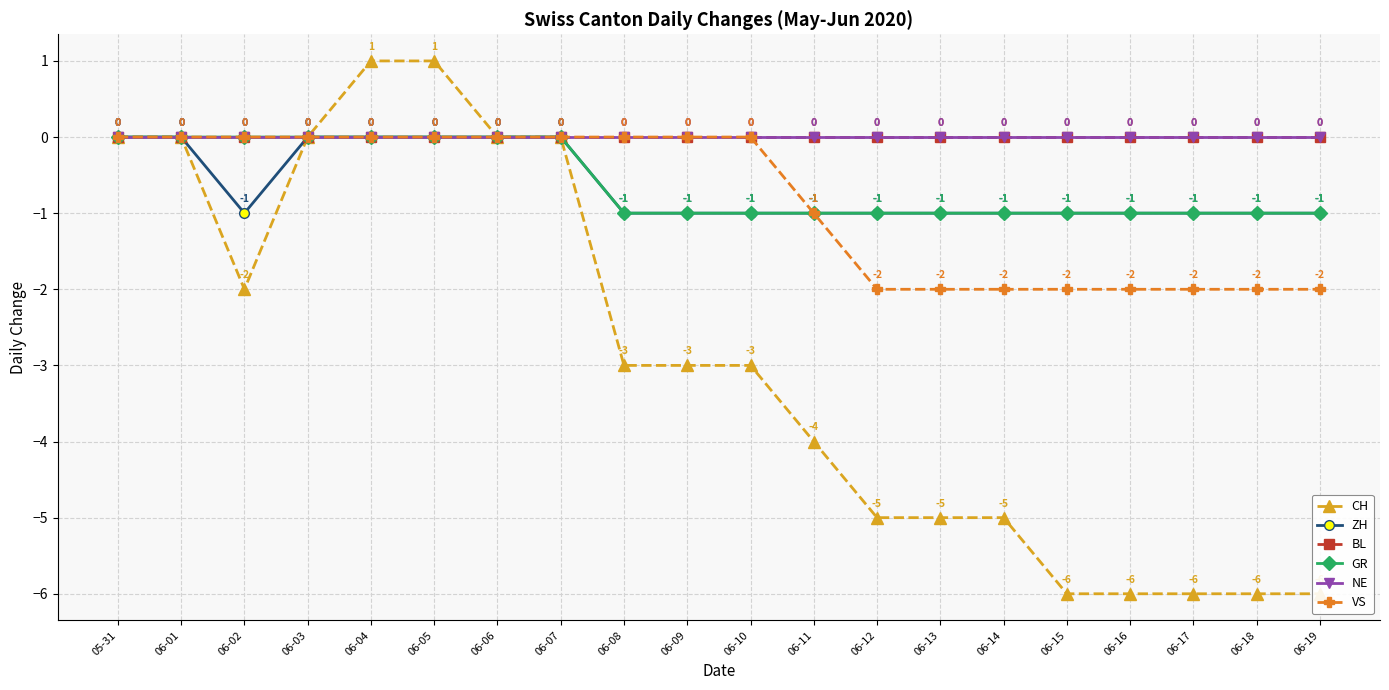

True or false: NE and VS intersect in this chart.

False